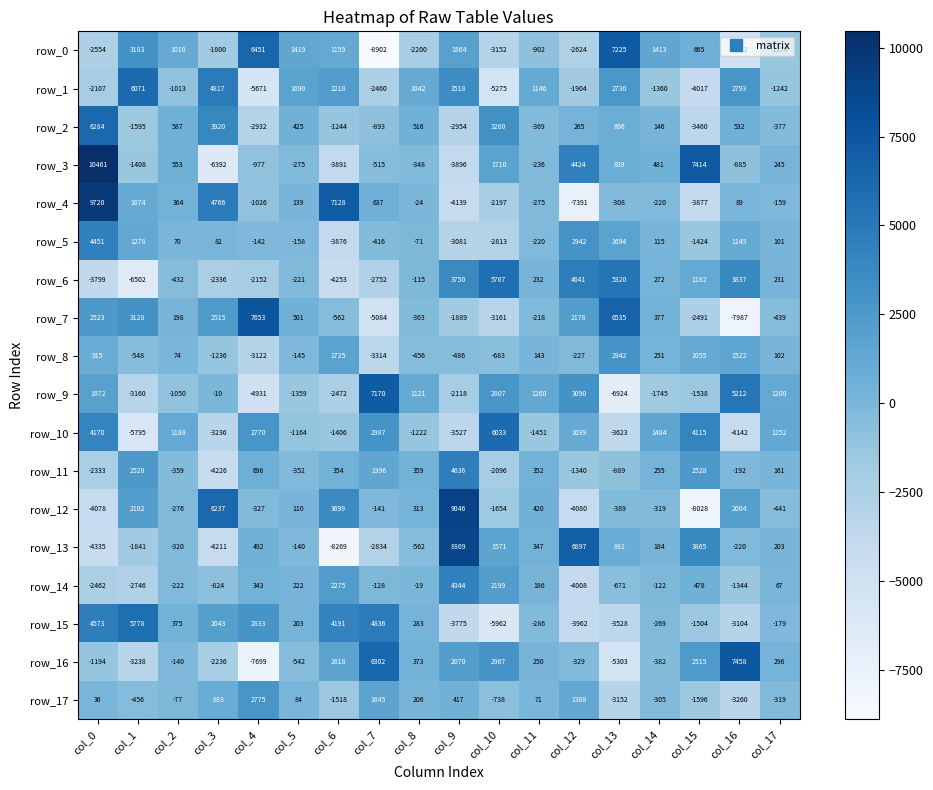

Where is row_13 nearest to the value 300?

col_11